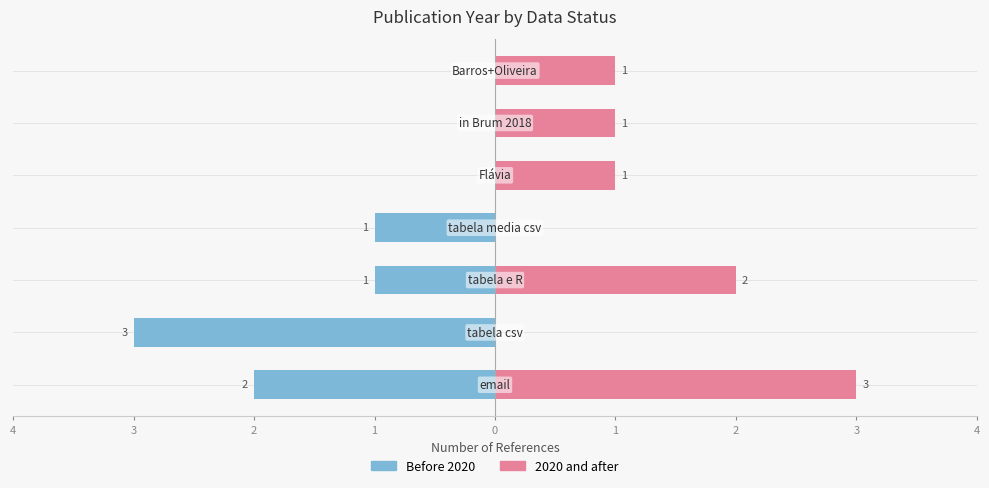

What is the difference between the maximum and second lowest values in the 2020 and after series?

3